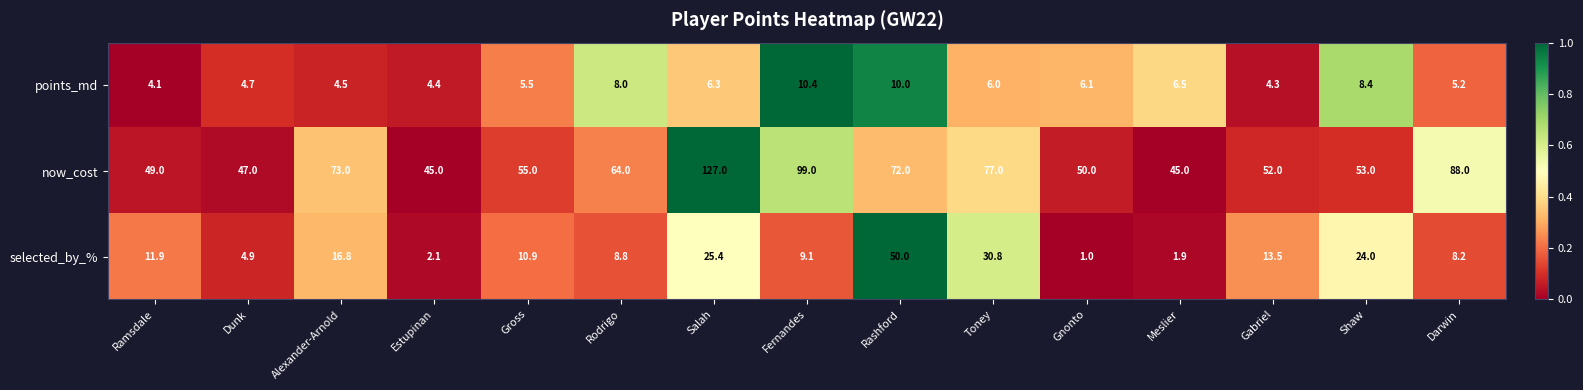

What is the sum of all now_cost values?

996.0